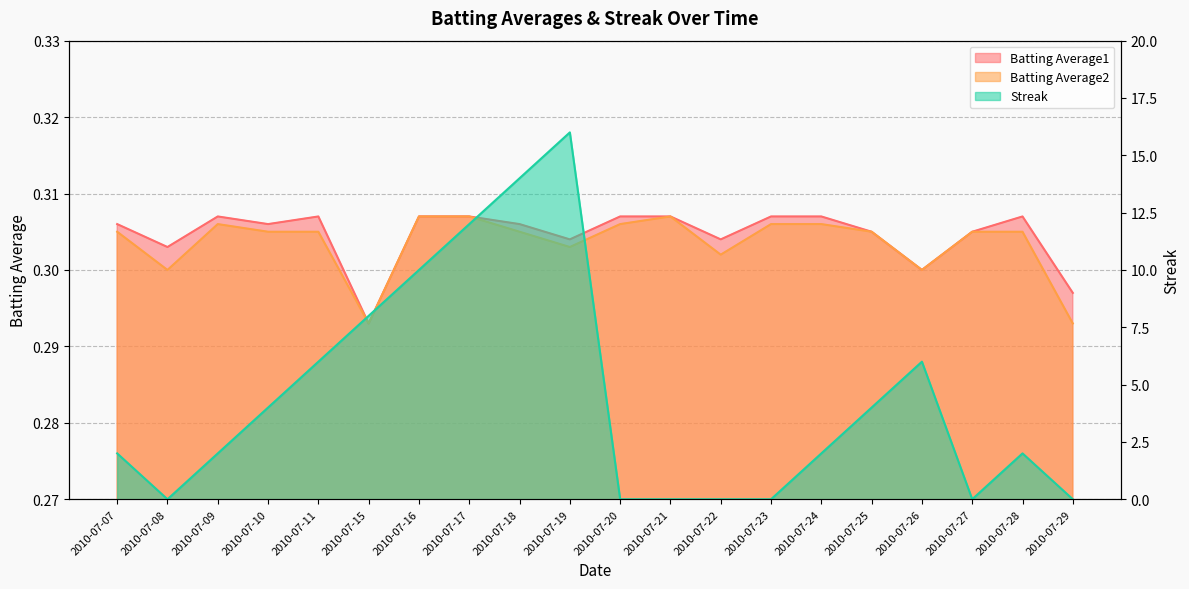

Which series changed the most between 2010-07-10 and 2010-07-16?

Streak